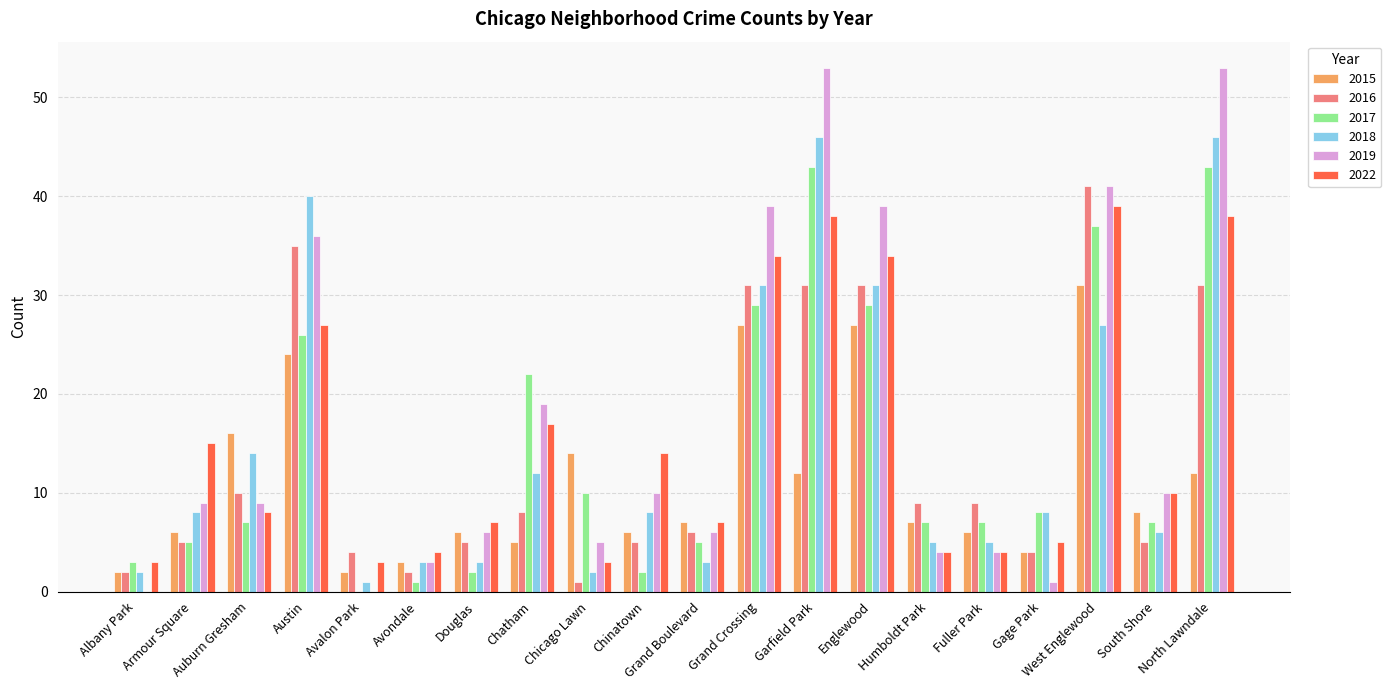

What are all the series names shown in the legend?

2015, 2016, 2017, 2018, 2019, 2022